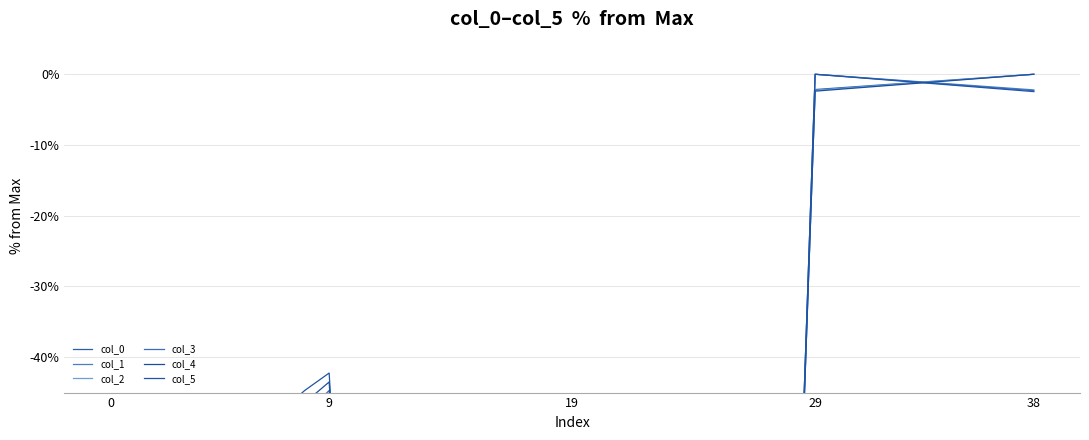

What are all the series names shown in the legend?

col_0, col_1, col_2, col_3, col_4, col_5